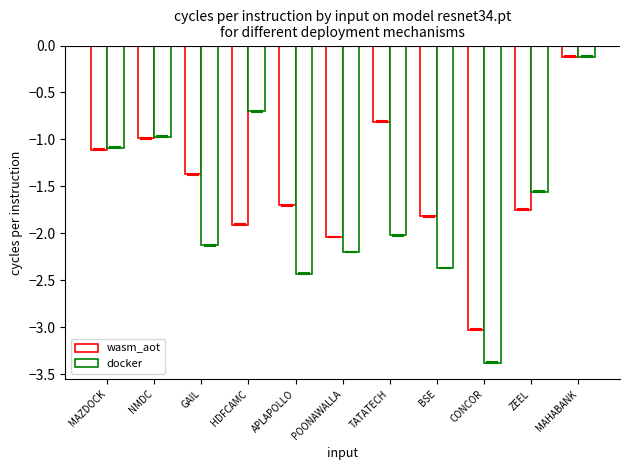

Where does the wasm_aot series first go above -1?

NMDC